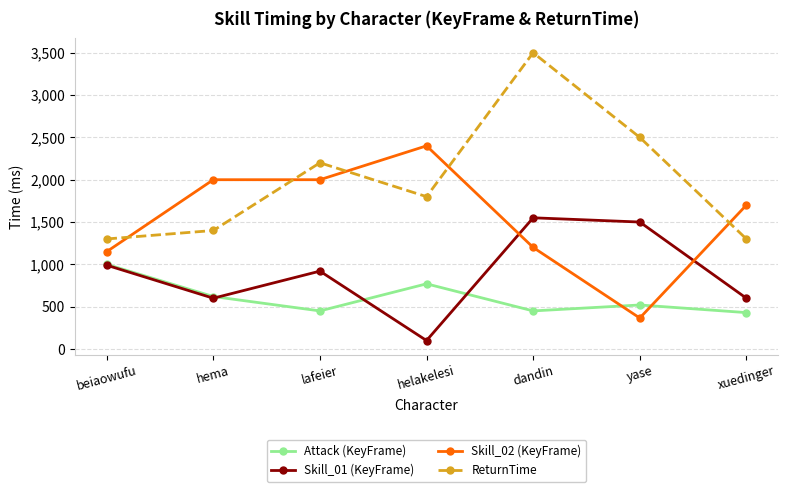

The value of Skill_01 (KeyFrame) at lafeier is 642. True or false?

False